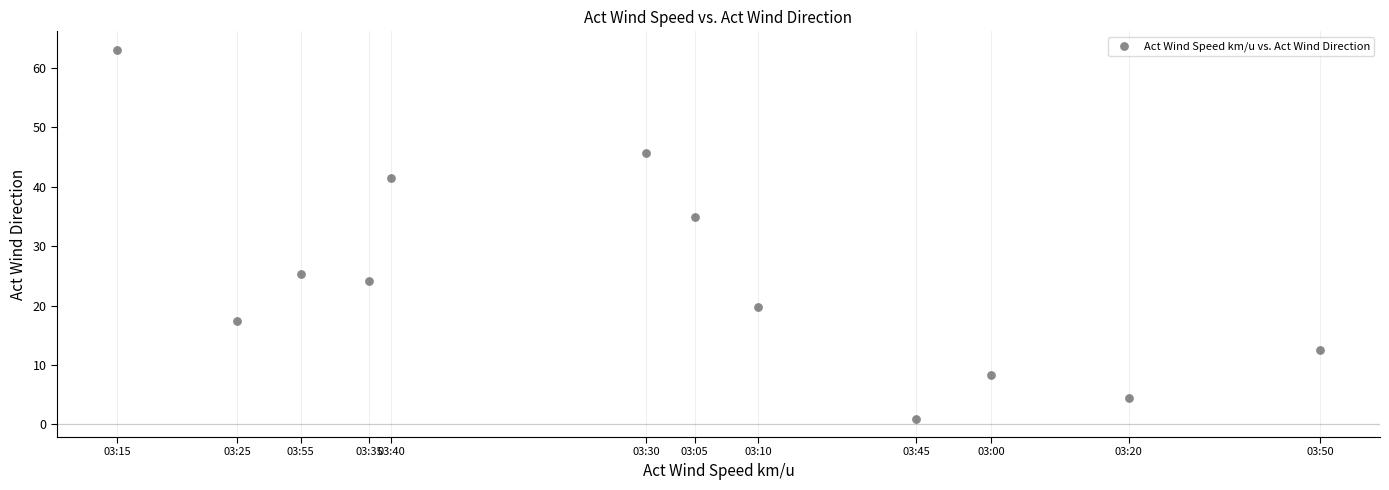

What is the range of Y values (max minus min)?

62.0